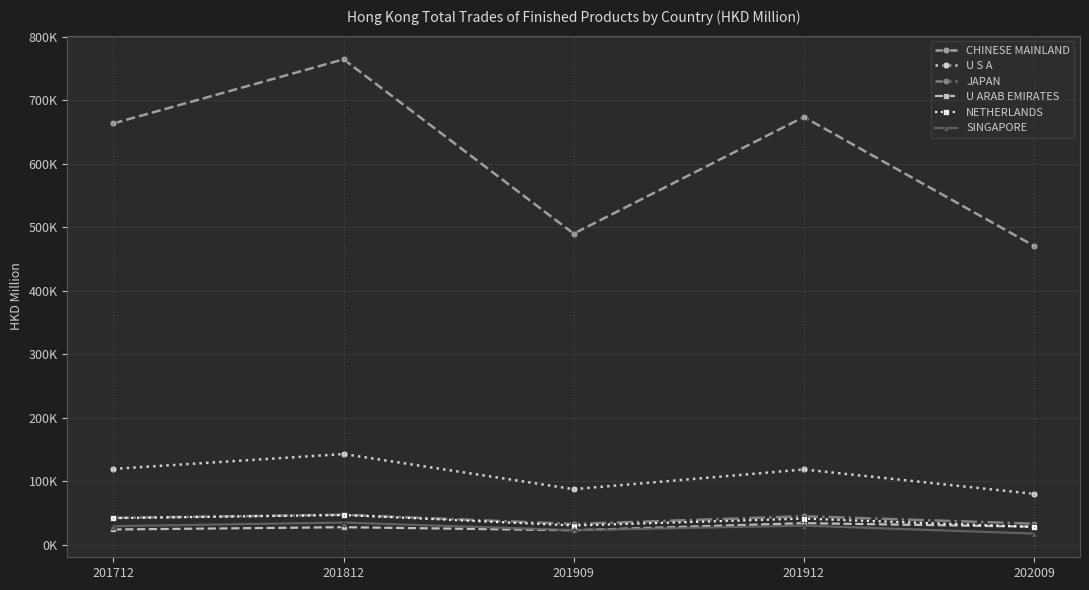

What is the value of the JAPAN point at the 3rd from the left?

32530.1